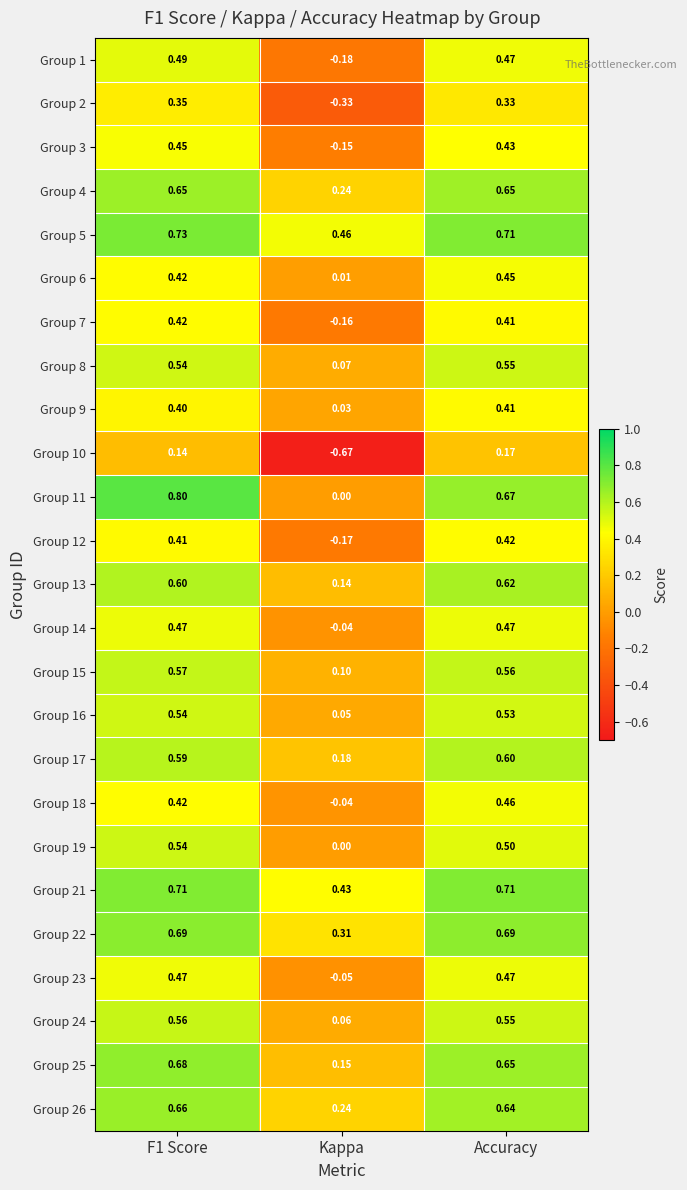

At which label is Group 14 closest to 0?

Kappa